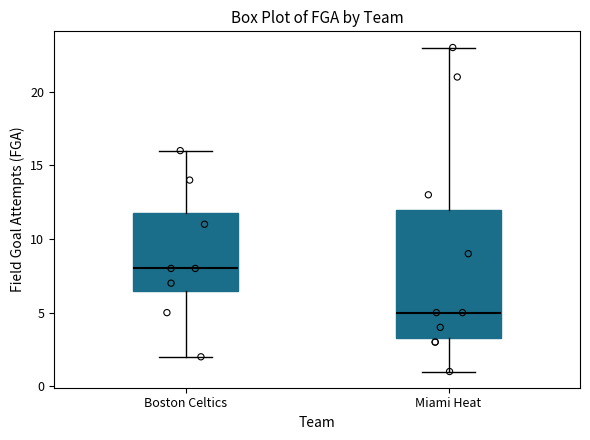

Which box is the tallest, from its lower edge to its upper edge?

Miami Heat